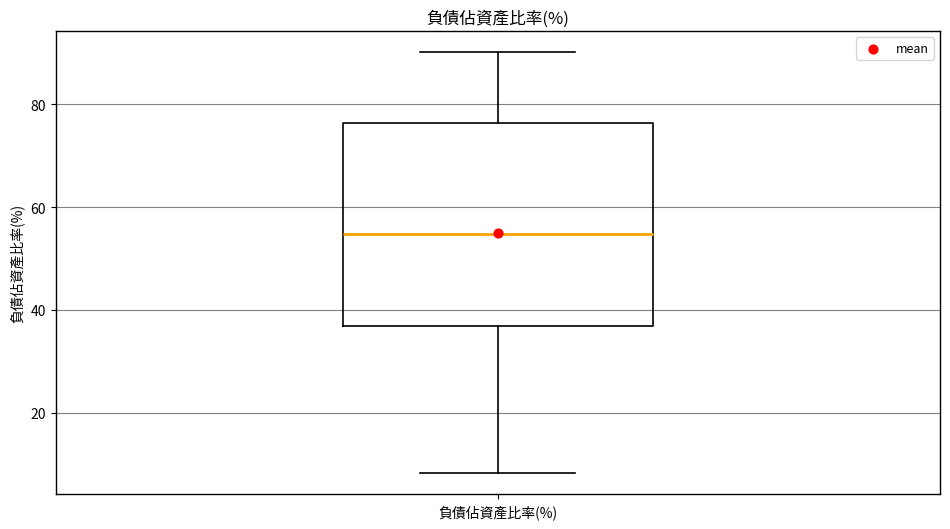

Read this box plot against the y-axis: the position of the median line, the range covered by the box, and the ends of both whiskers. The values are not printed on the chart, so give them approximately, as read against the axis.

median 54, box 36 to 76, whiskers 8 to 90